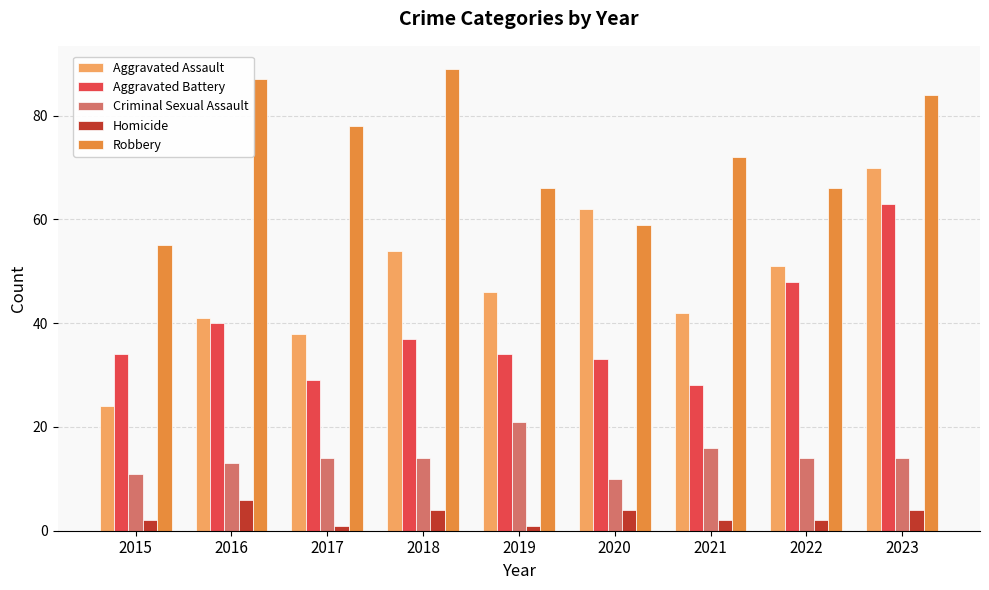

Rank the series by their maximum value, from lowest to highest.

Homicide, Criminal Sexual Assault, Aggravated Battery, Aggravated Assault, Robbery